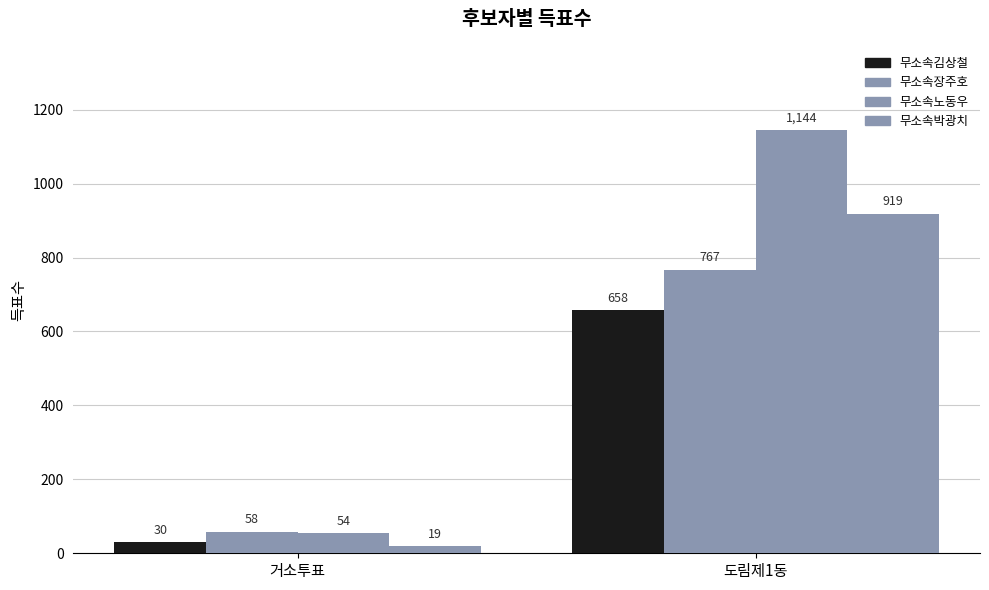

Rank the series by their maximum value, from highest to lowest.

무소속노동우, 무소속박광치, 무소속장주호, 무소속김상철